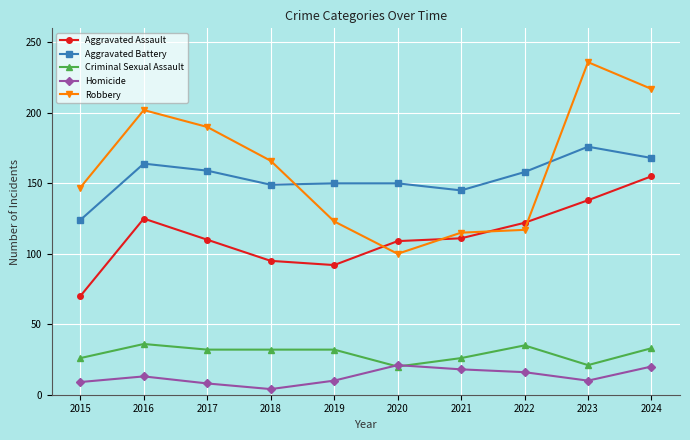

At how many categories does at least one series exceed 52?

10